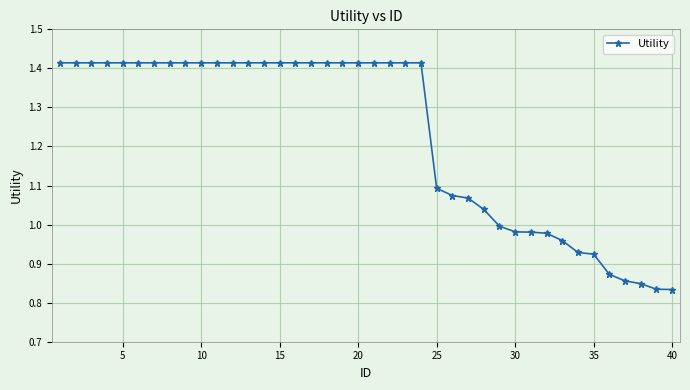

What is the difference between the maximum and minimum values?

0.6